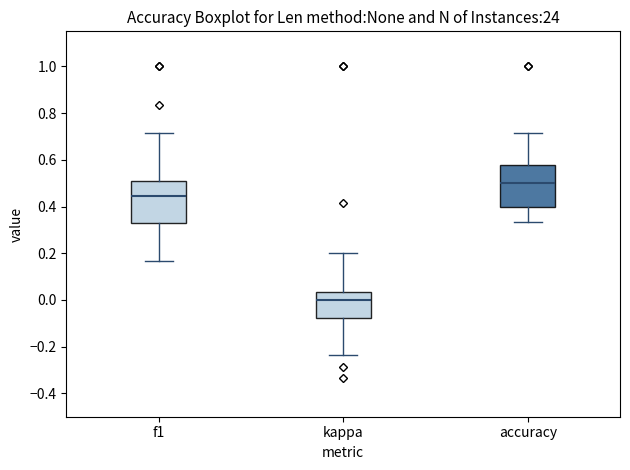

Which box's median line is the lowest?

kappa